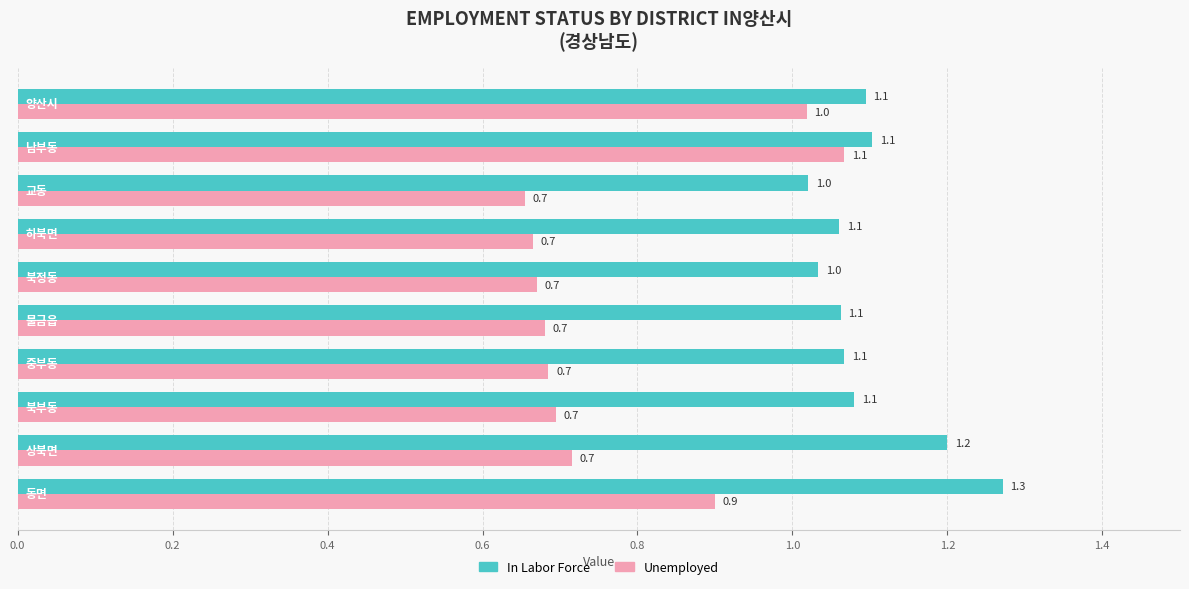

Rank the series by their average value, from highest to lowest.

In Labor Force, Unemployed